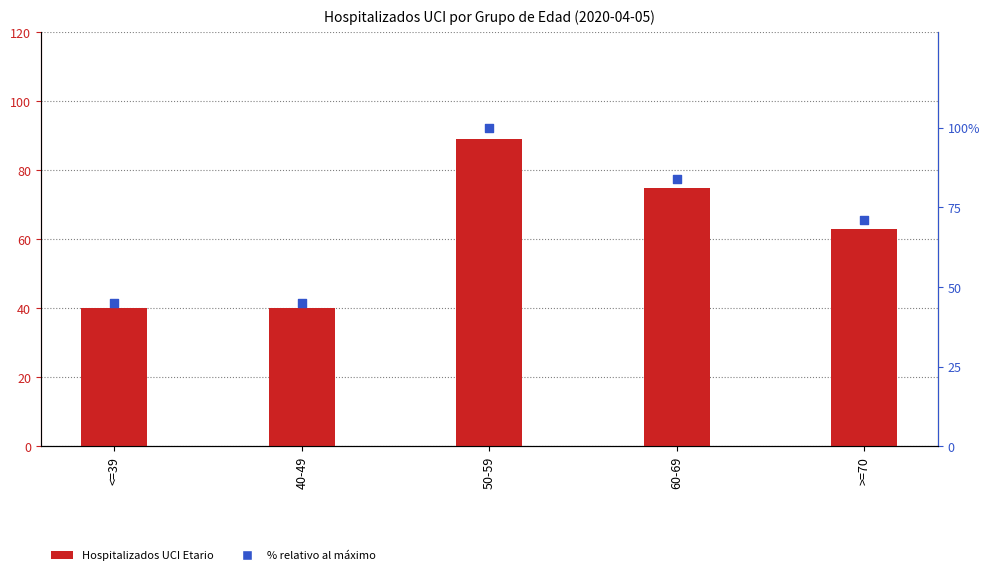

What are all the series names shown in the legend?

Hospitalizados UCI Etario, % relativo al máximo